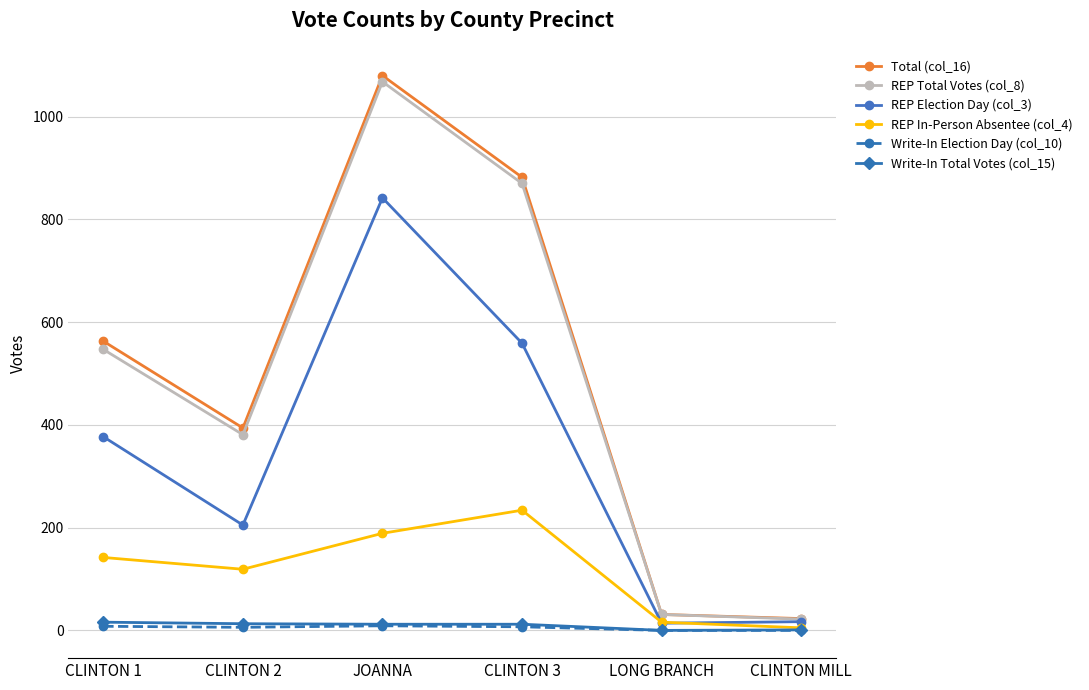

The REP Total Votes (col_8) series shows 514 at JOANNA. True or false?

False